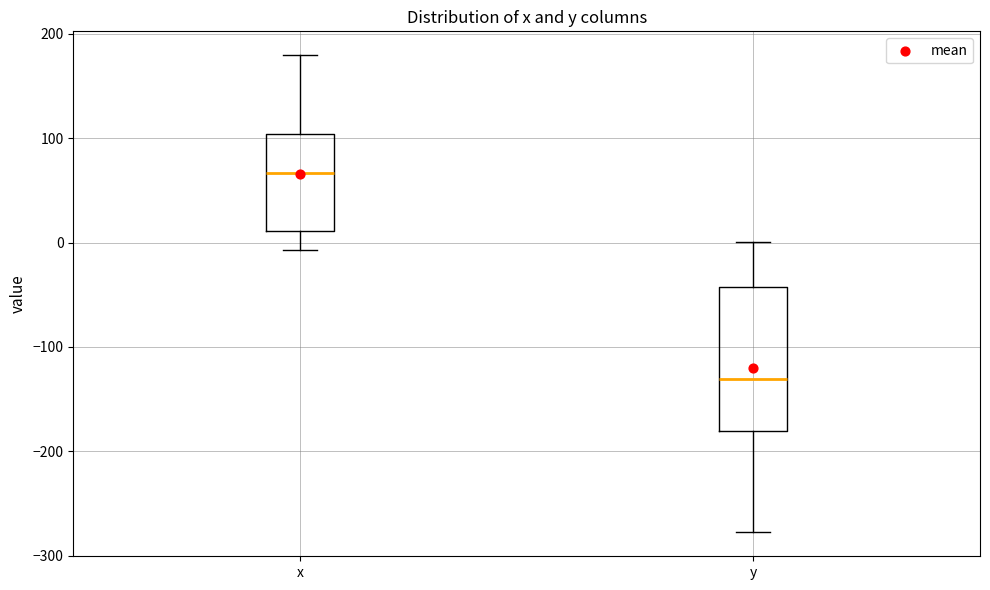

Reading left to right, transcribe this box plot: for each box, give where its median line is, the range the box spans, and where its two whiskers end, as read against the y-axis. The values are not printed on the chart, so give them approximately, as read against the axis.

x: median 70, box 10 to 100, whiskers -10 to 180
y: median -130, box -180 to -40, whiskers -280 to 0